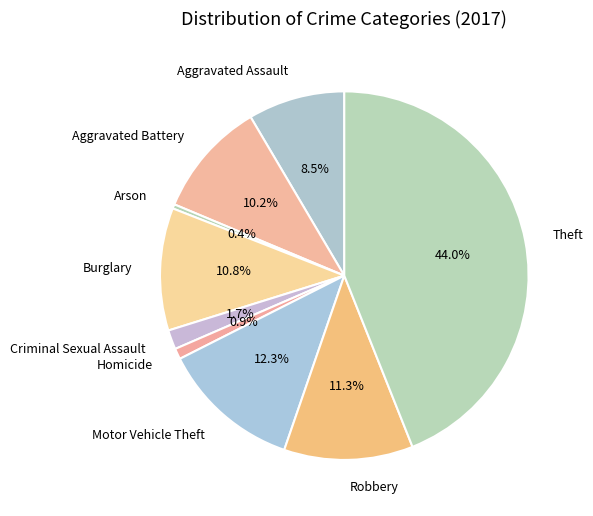

Which has a higher value, Motor Vehicle Theft or Aggravated Battery?

Motor Vehicle Theft